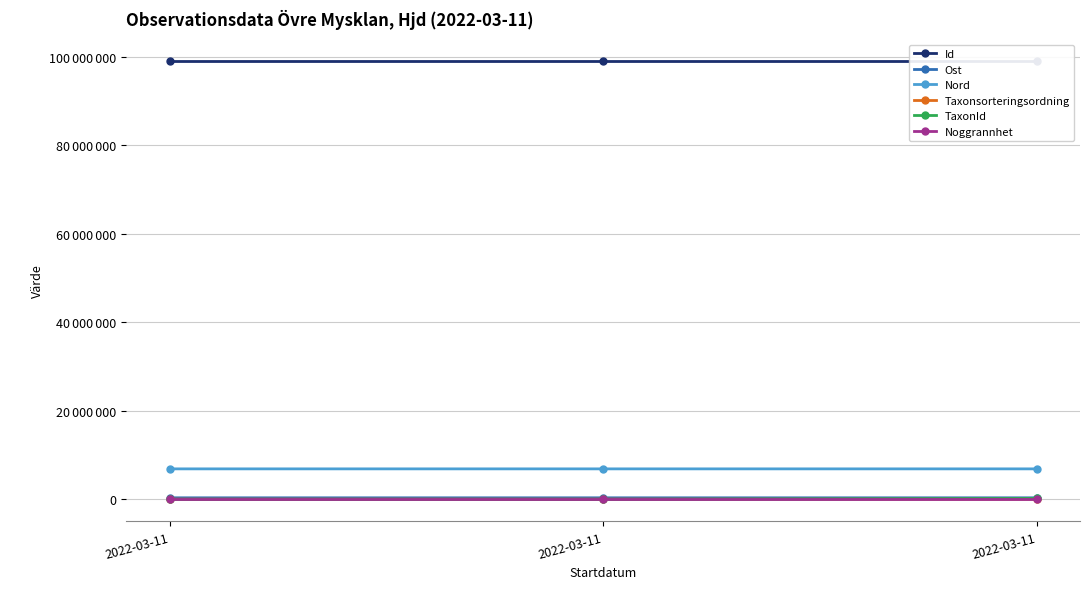

Reading left to right, transcribe all the data shown in this chart.

Id: 2022-03-11=99114463.0	2022-03-11=99114464.0	2022-03-11=99114471.0
Ost: 2022-03-11=372644.9	2022-03-11=372703.5	2022-03-11=372701.6
Nord: 2022-03-11=6918483.0	2022-03-11=6918446.9	2022-03-11=6918444.2
Taxonsorteringsordning: 2022-03-11=77605.0	2022-03-11=77605.0	2022-03-11=78072.0
TaxonId: 2022-03-11=967.0	2022-03-11=967.0	2022-03-11=229821.0
Noggrannhet: 2022-03-11=25.0	2022-03-11=25.0	2022-03-11=25.0